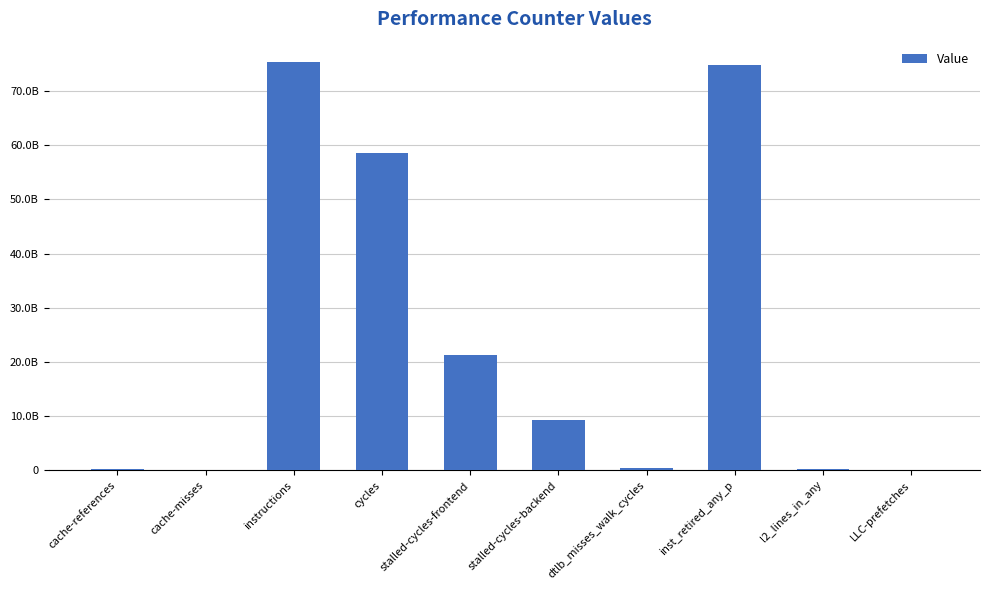

Are the bars horizontal?

No